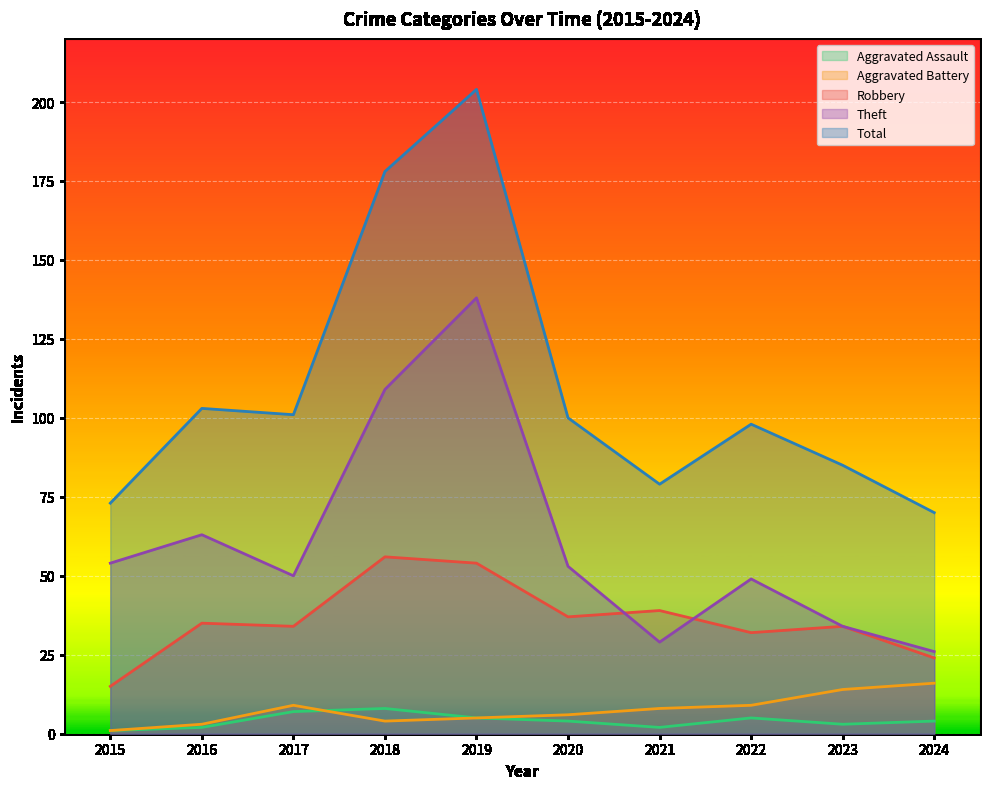

Which series has the largest total across all categories?

Total